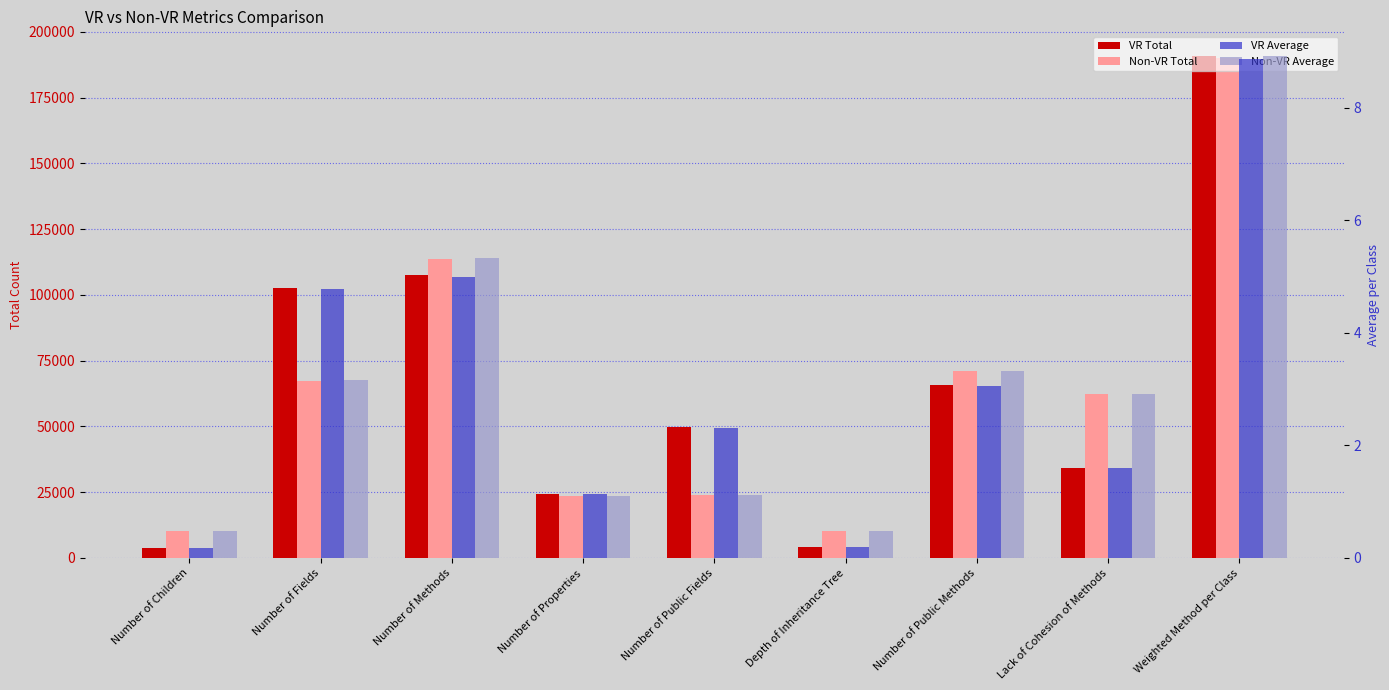

What is the average value of the VR Average series?

3.0